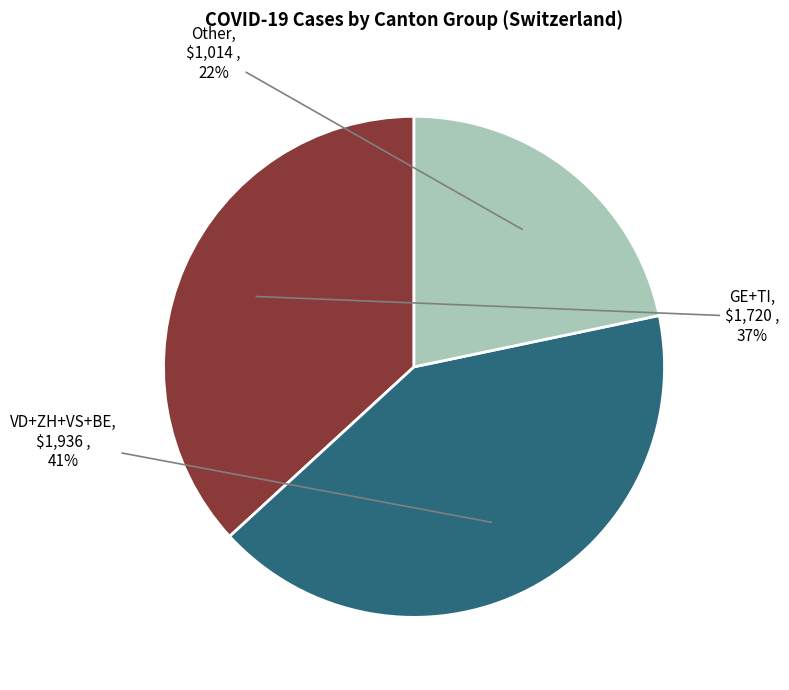

To the nearest percent, what is the average slice percentage?

33%